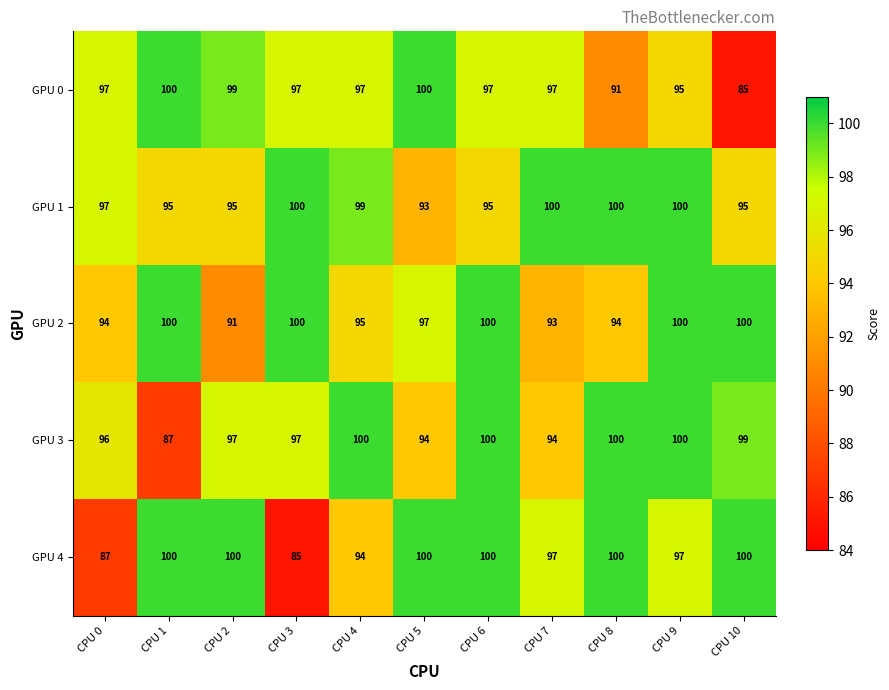

What is the difference between the second highest and minimum values in the GPU 3 series?

13